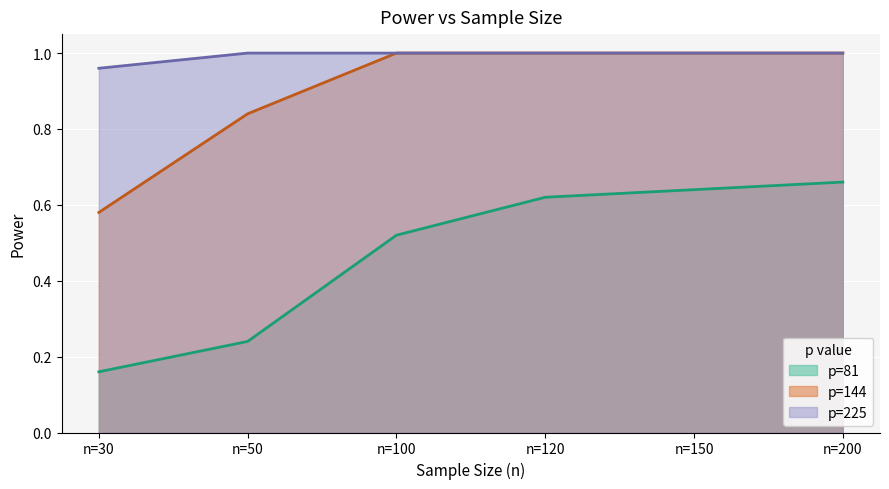

True or false: p=144 has more than 0 points higher than both neighbors.

False